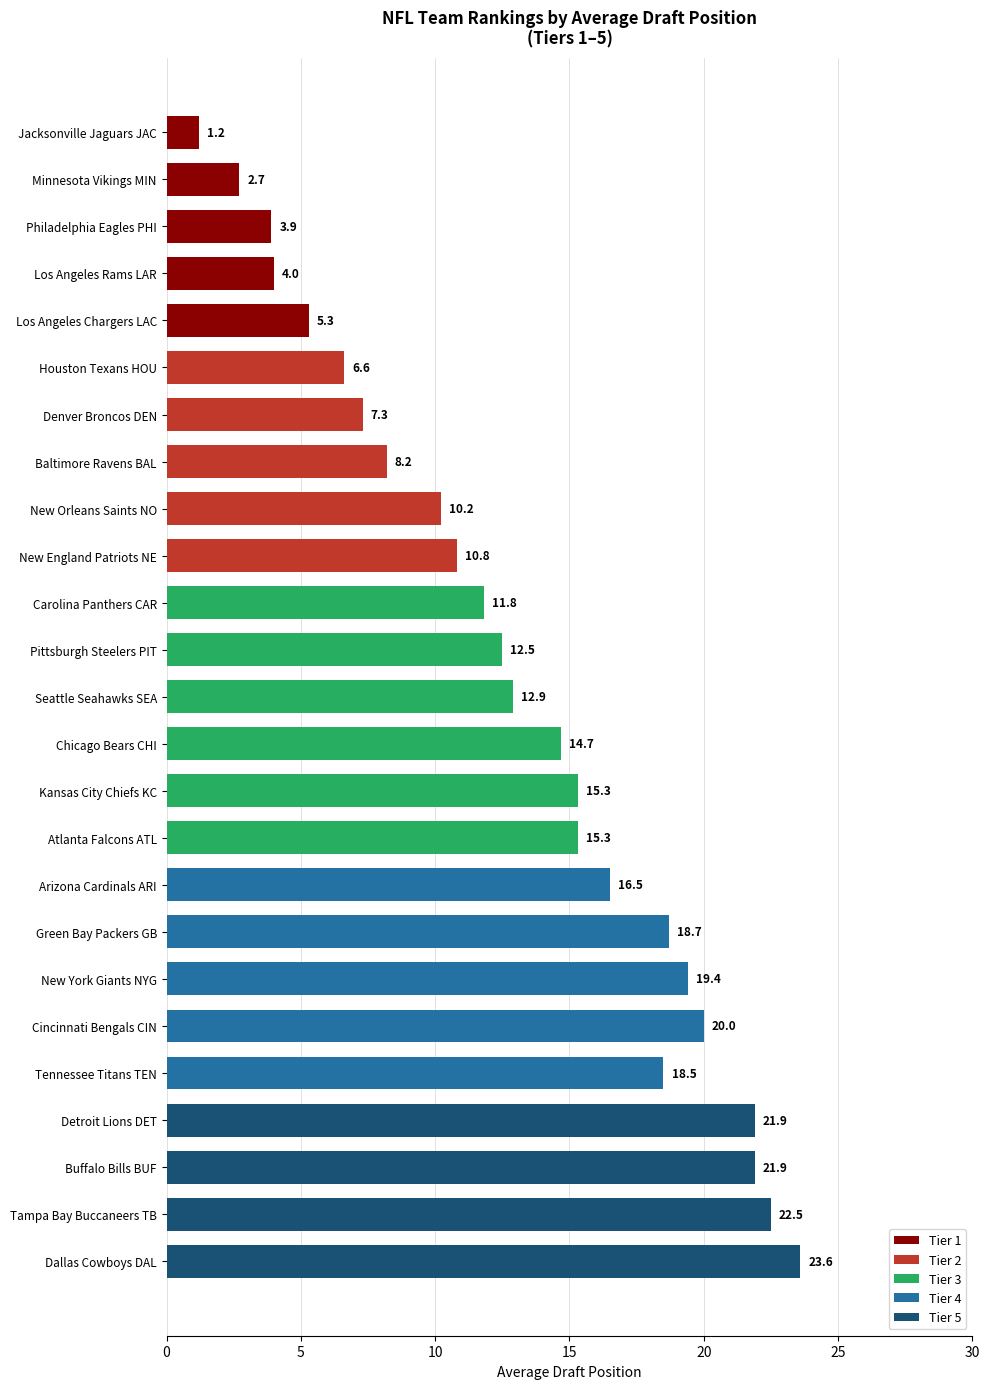

What is the sum of the values at Green Bay Packers GB and Baltimore Ravens BAL?

26.9